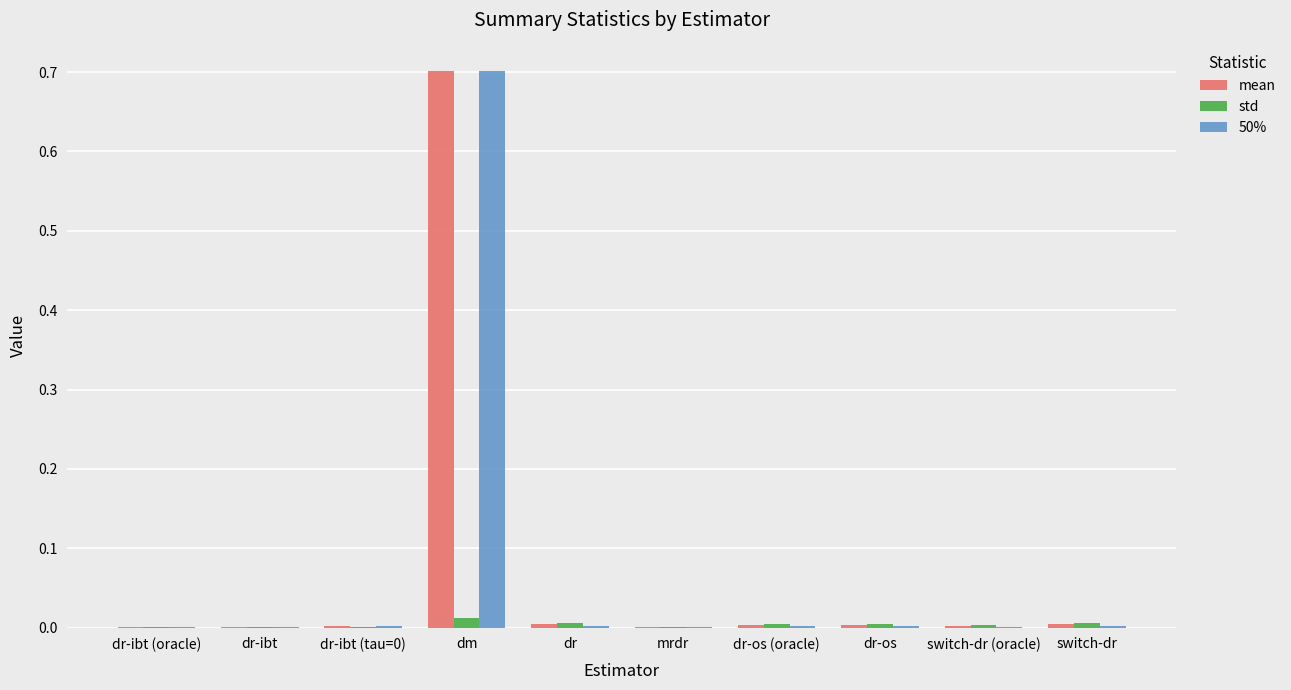

Which label corresponds to the largest value in the chart?

dm